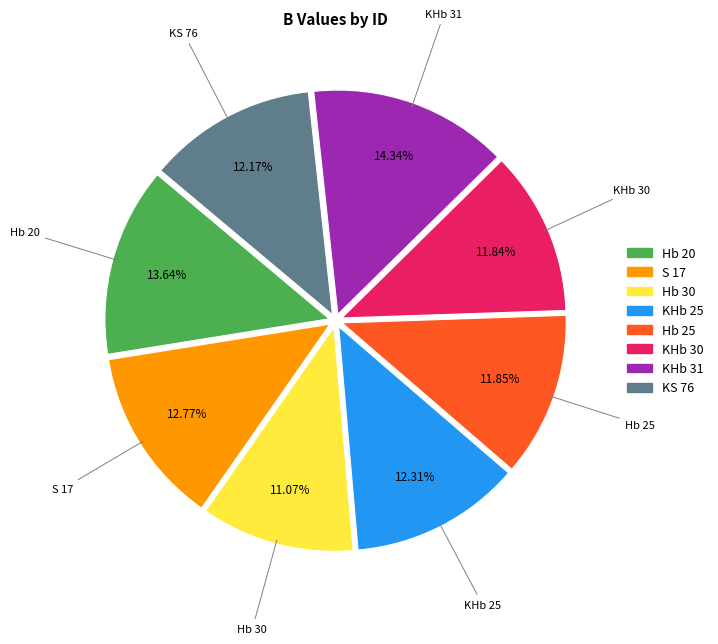

Which has a higher value, Hb 25 or Hb 30?

Hb 25